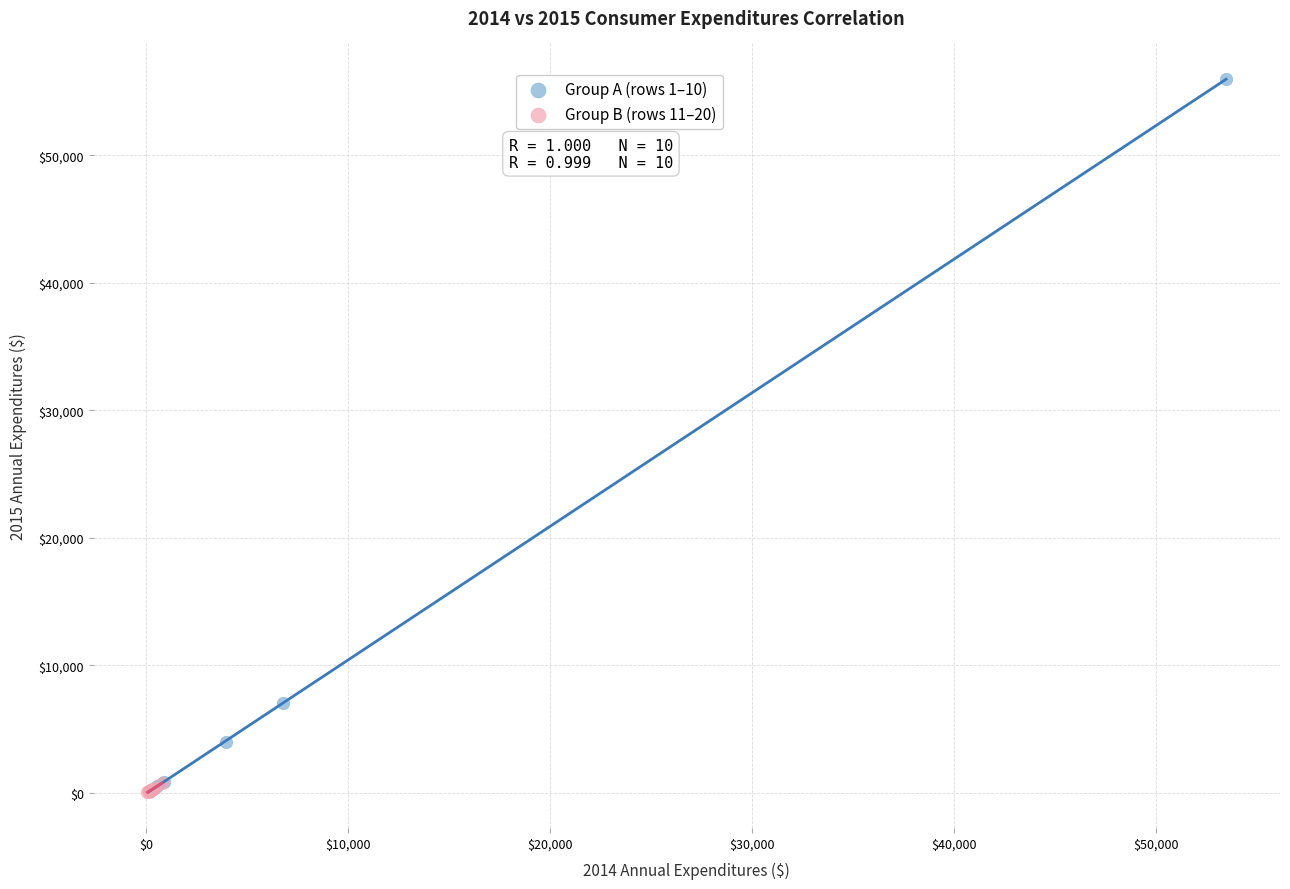

Which series has the widest spread of Y values?

Group A (rows 1–10)